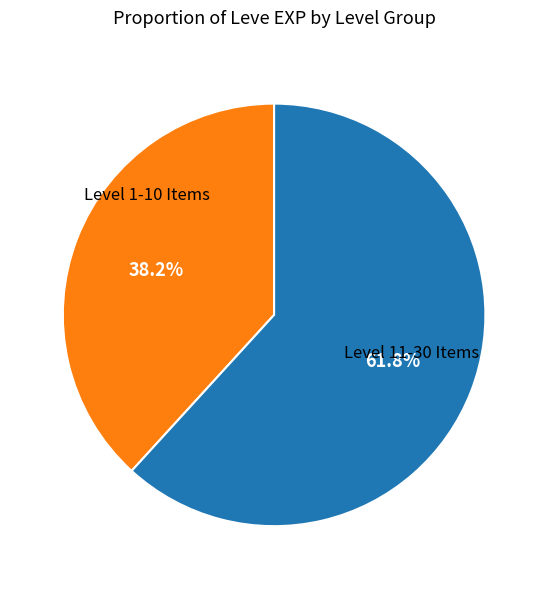

Is there any slice that represents more than half of the pie?

Yes